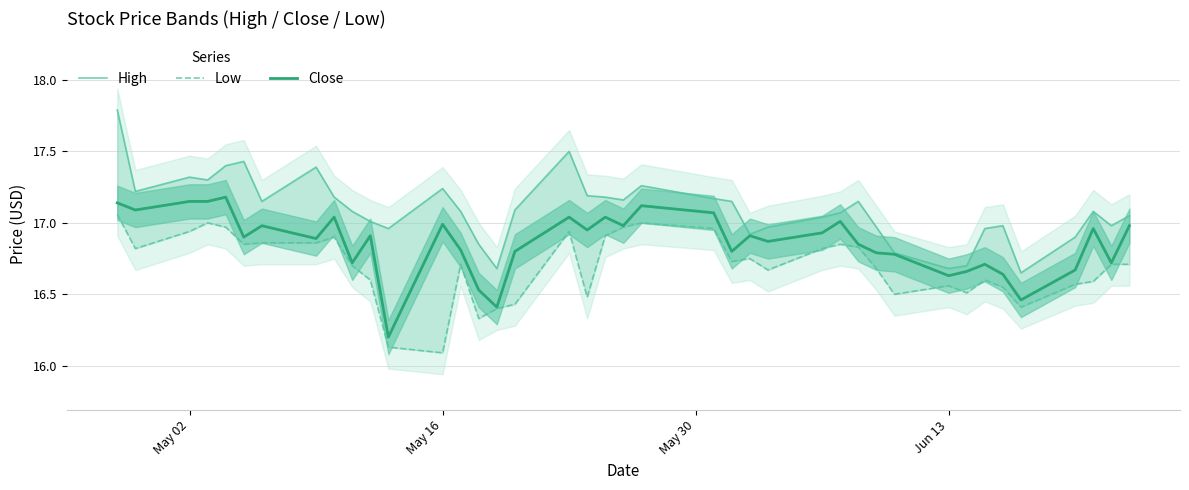

What is the minimum value for Close?

16.2